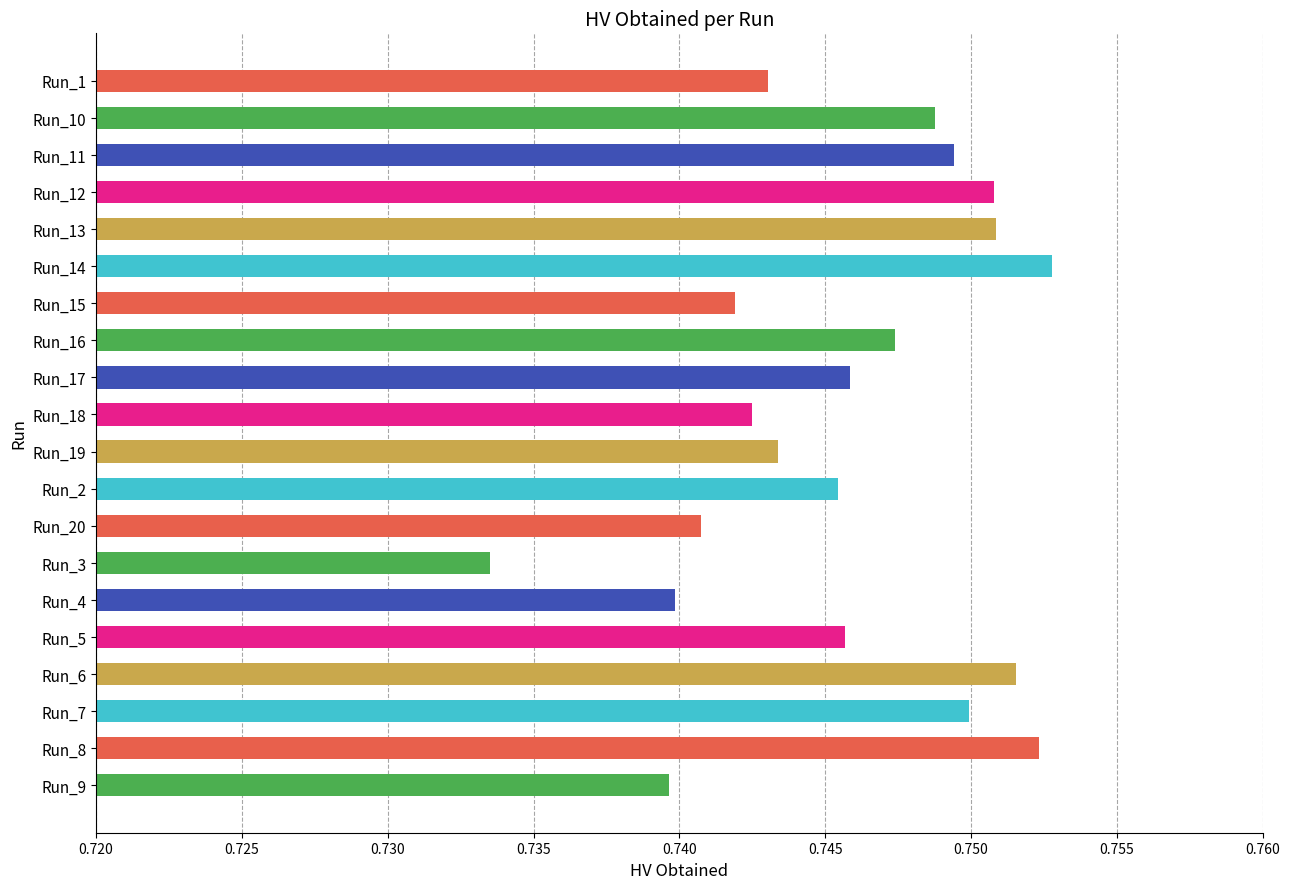

Which label corresponds to the smallest value in the chart?

Run_3